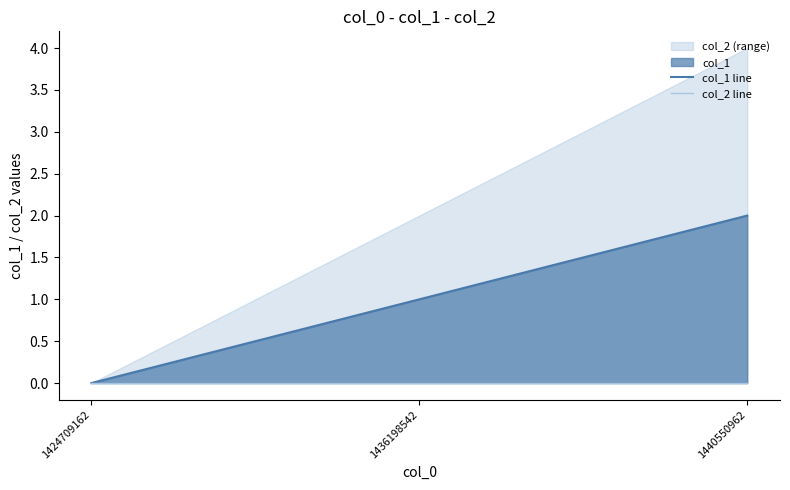

Rank the series by their maximum value, from highest to lowest.

col_1 line, col_2 line